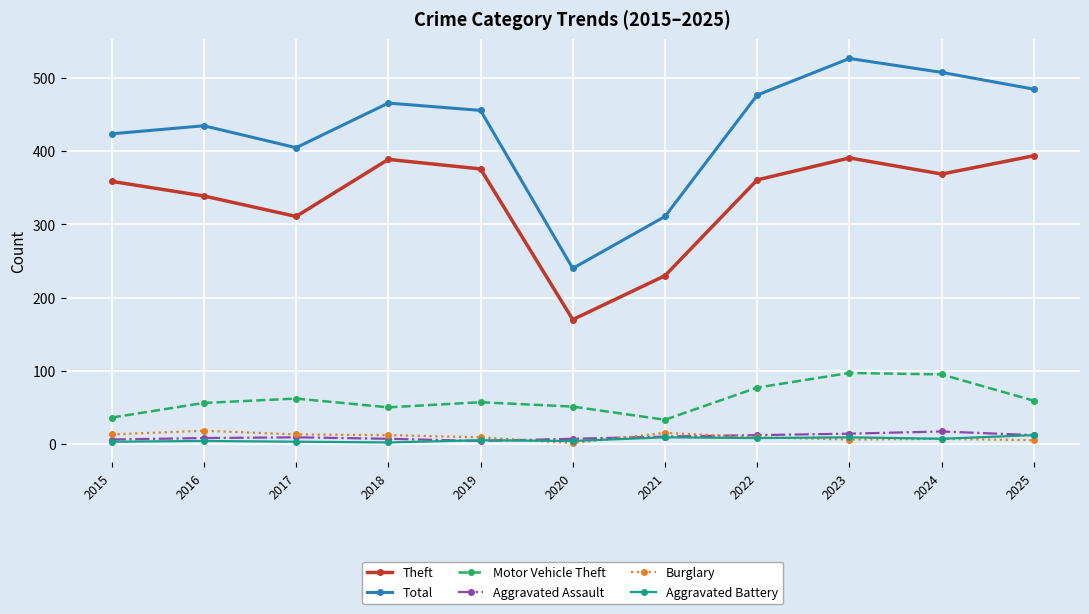

Which category has the highest value across all series?

2023